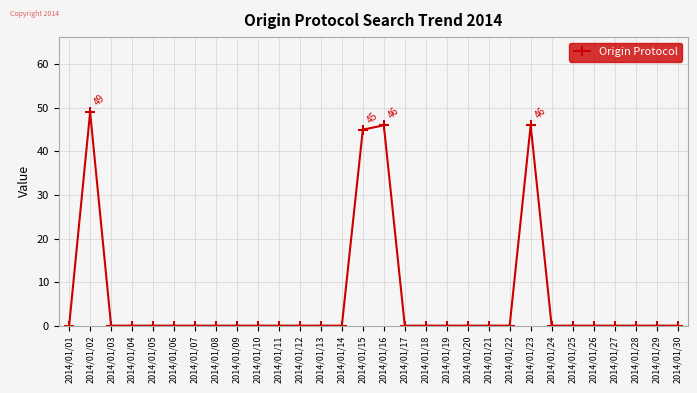

At which category does the chart reach its peak across all series?

2014/01/02